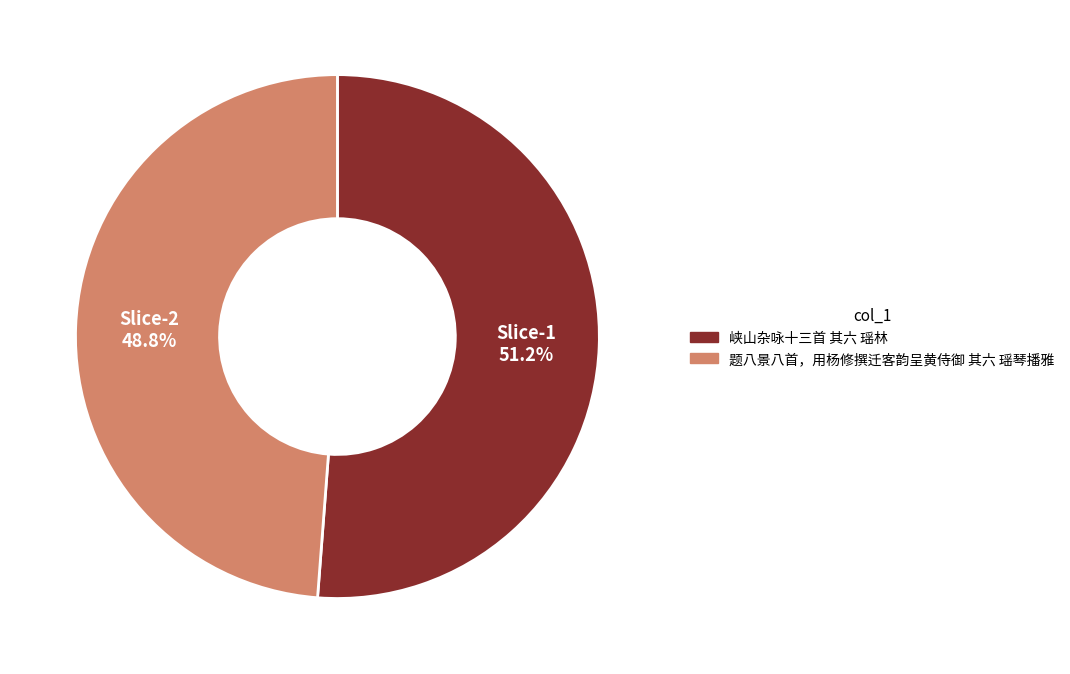

Rank the categories by value from lowest to highest.

题八景八首，用杨修撰迁客韵呈黄侍御 其六 瑶琴播雅, 峡山杂咏十三首 其六 瑶林